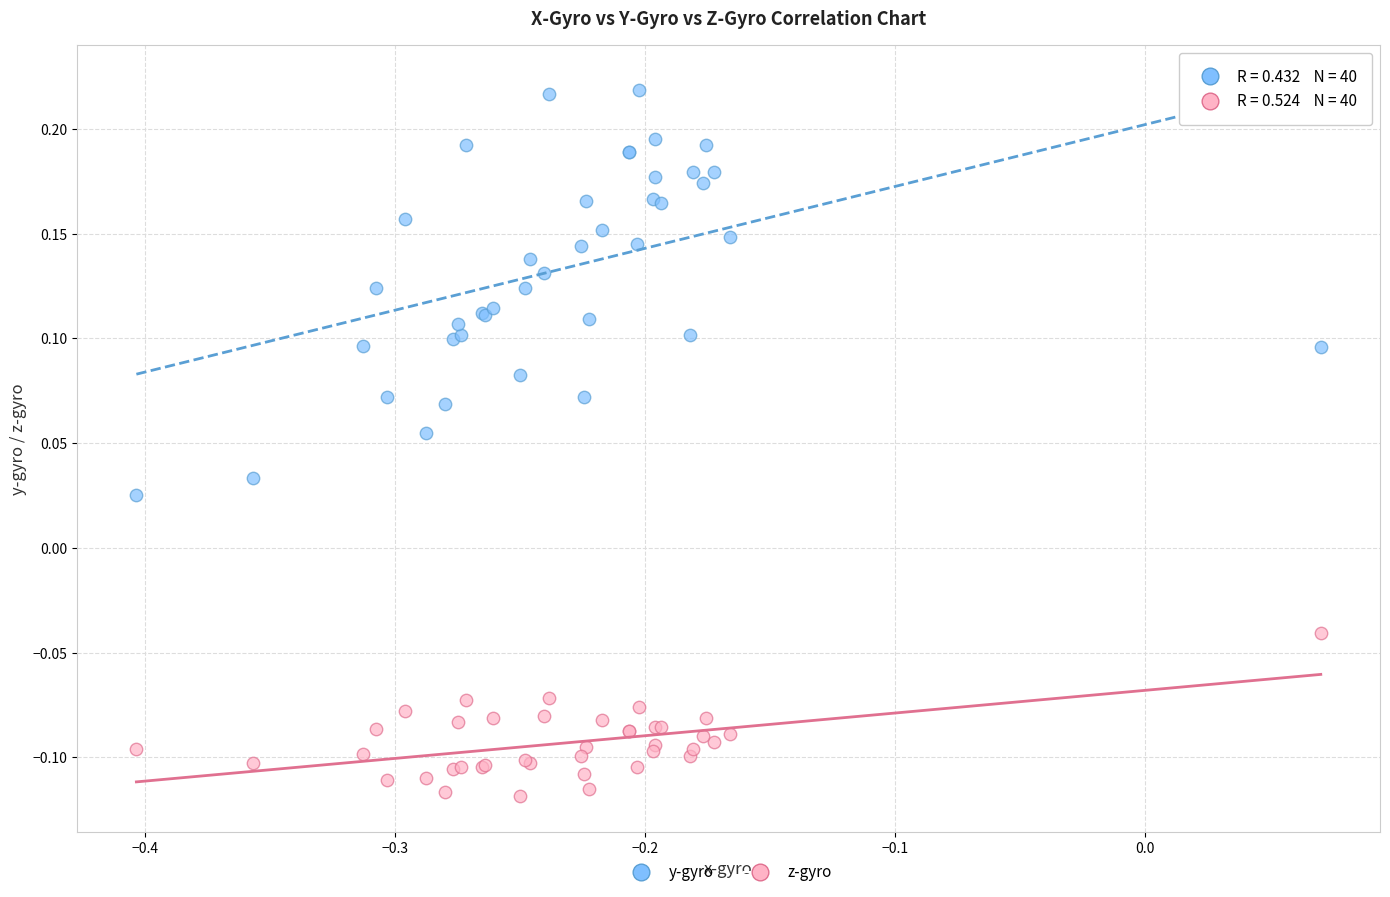

Which series reaches the minimum Y coordinate?

z-gyro